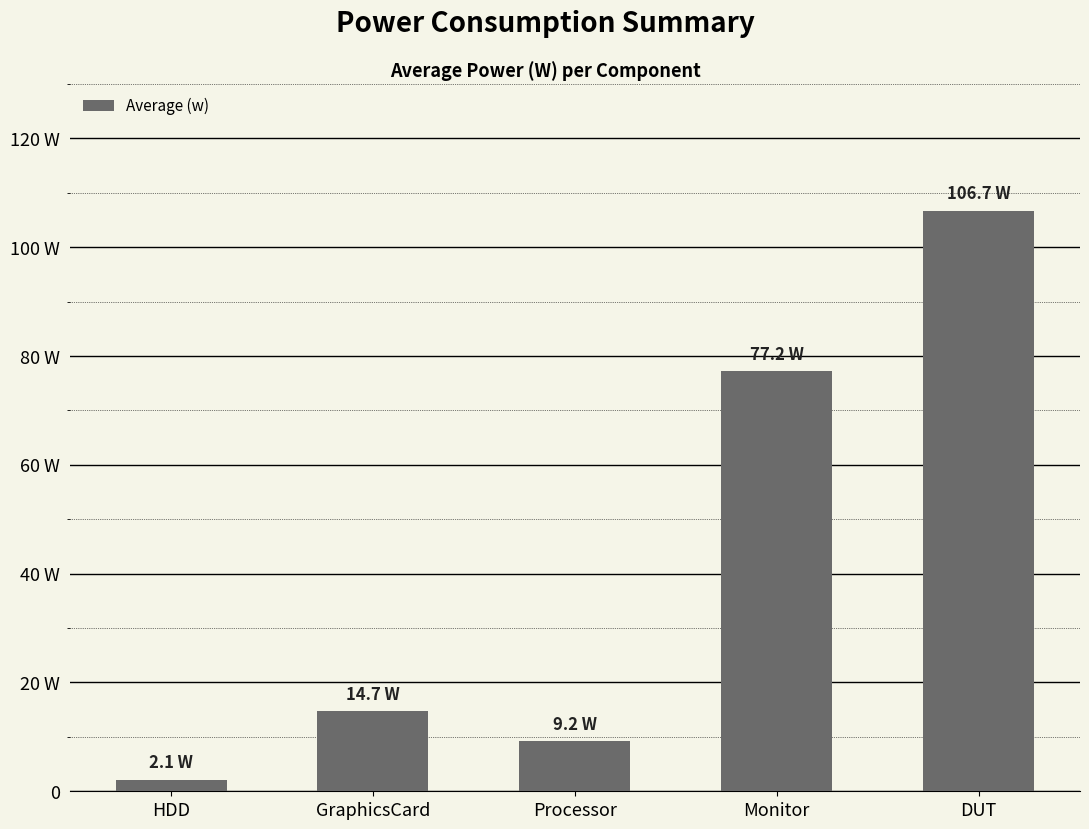

Reading left to right, what are all the values shown in this chart?

HDD=2.1	GraphicsCard=14.7	Processor=9.2	Monitor=77.2	DUT=106.7